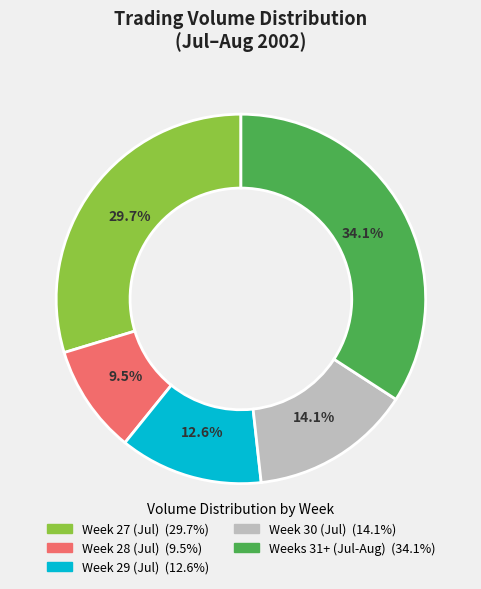

How many slices are in this pie chart?

5